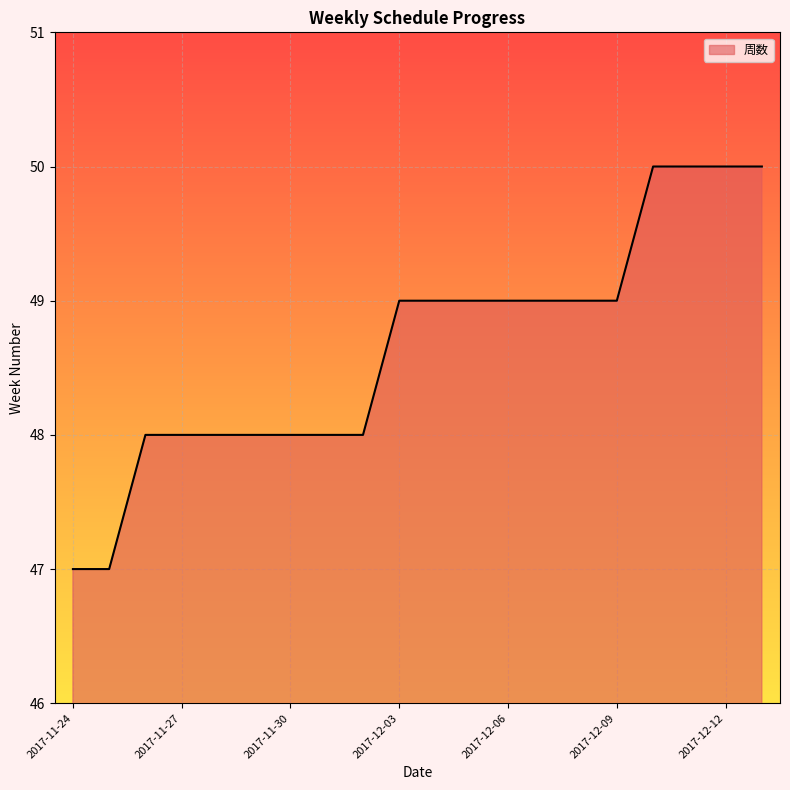

What is the greatest value displayed?

50